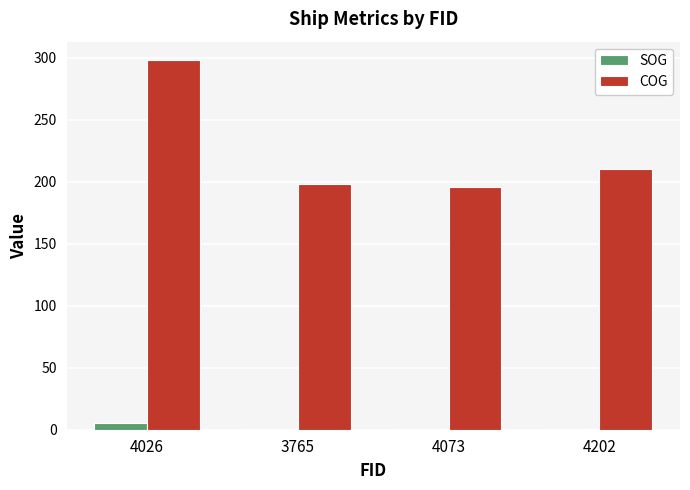

The COG series shows 297.9 at 4026. True or false?

True